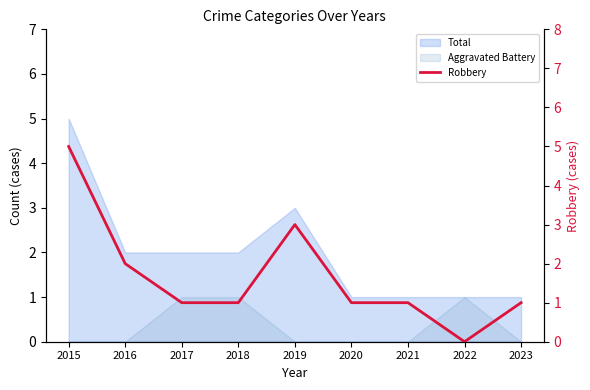

How many interior local peaks (higher than both neighbors) does the data have?

1